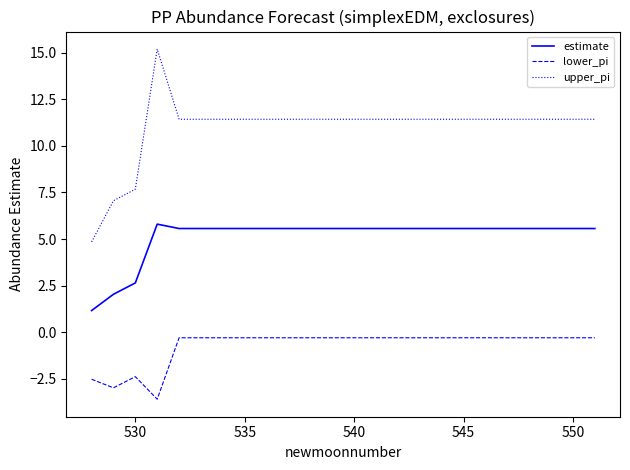

Which series has the largest range (max minus min)?

upper_pi